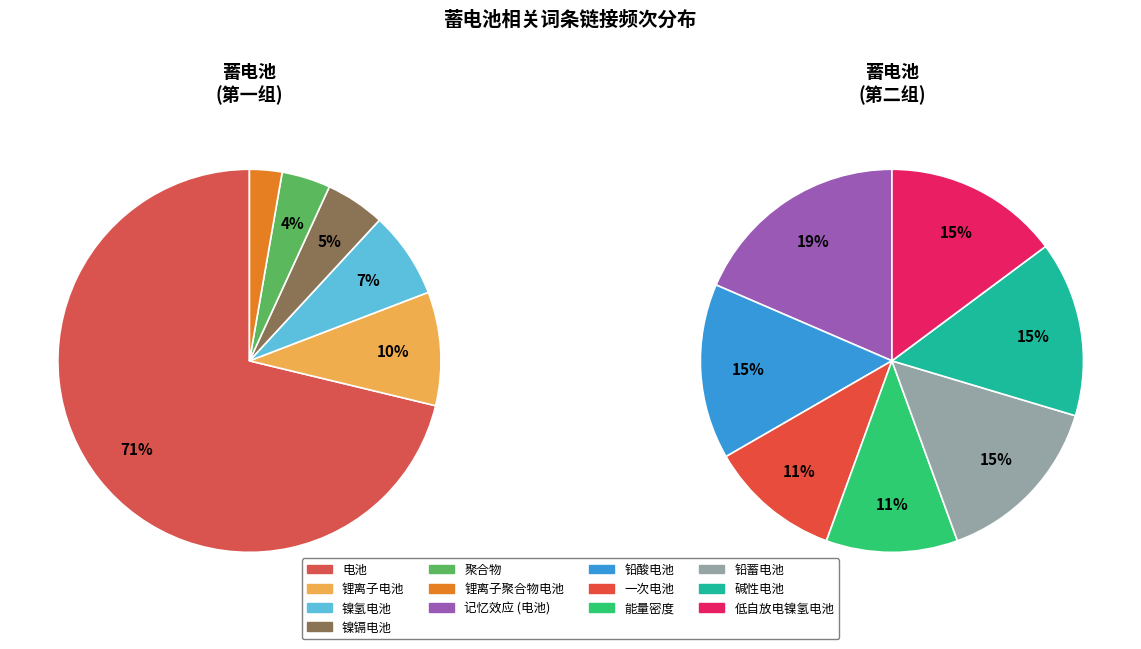

The 铅酸电池 slice represents 1% of the pie. True or false?

False